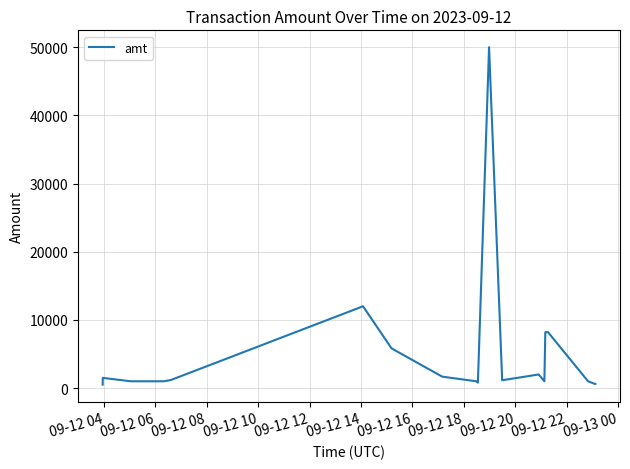

What is the difference between the maximum and minimum values?

49500